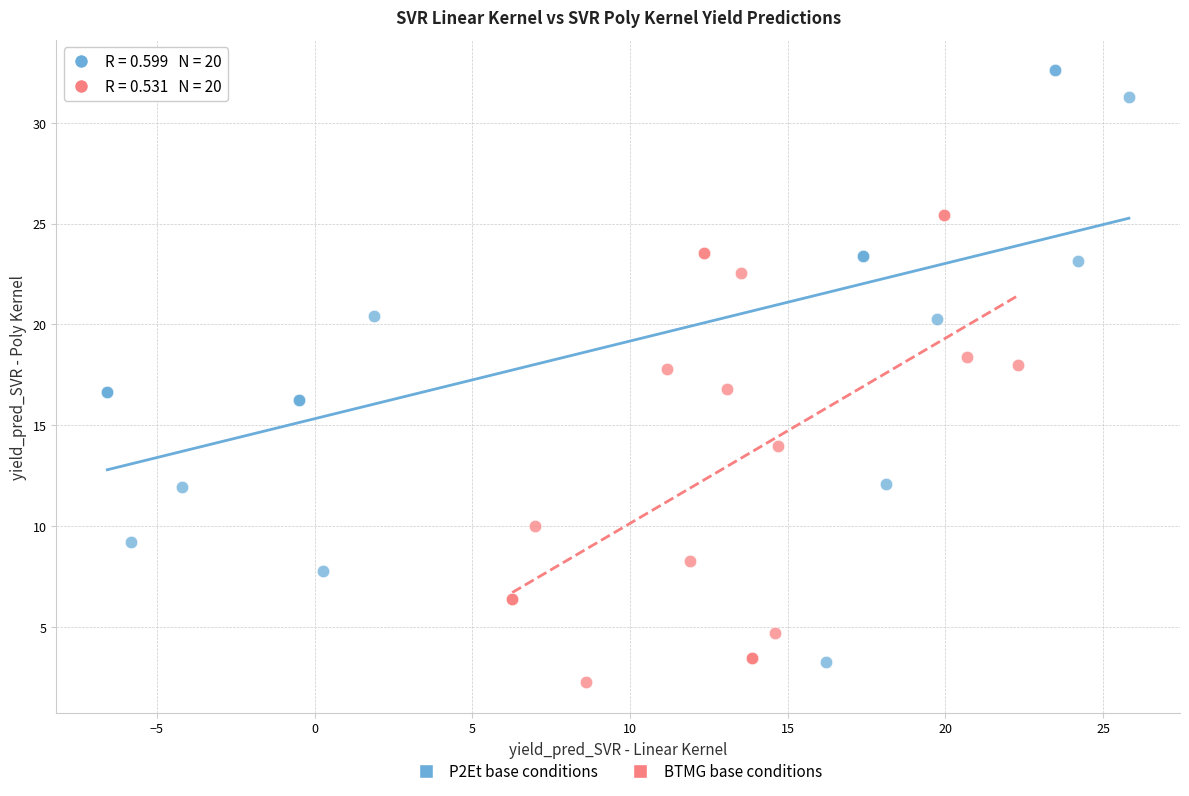

Which series reaches the maximum Y coordinate?

P2Et base conditions